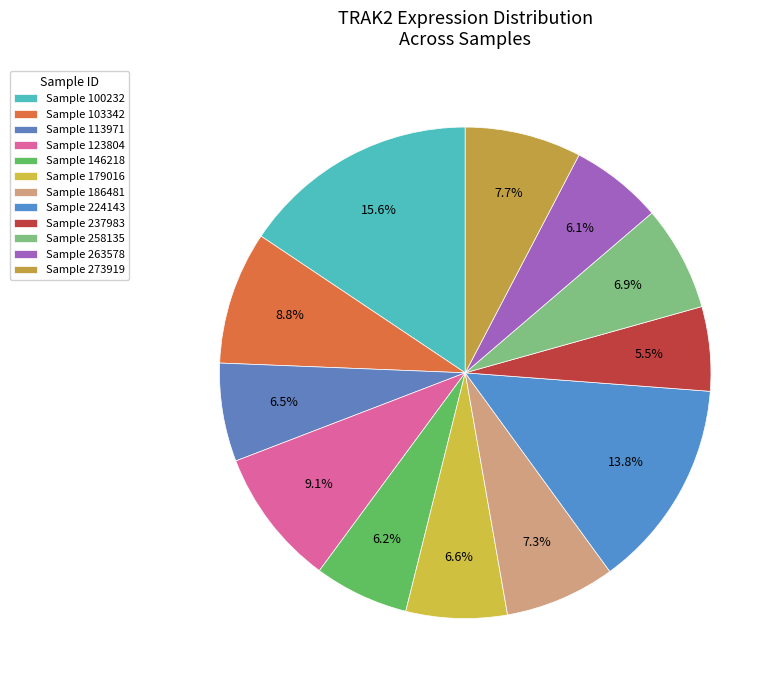

How many slices are in this pie chart?

12